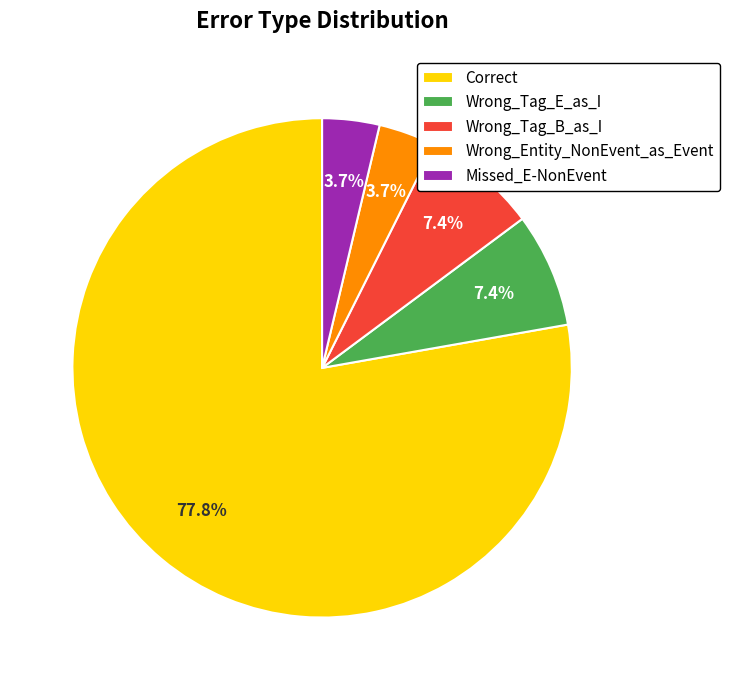

Which slice is the largest?

Correct